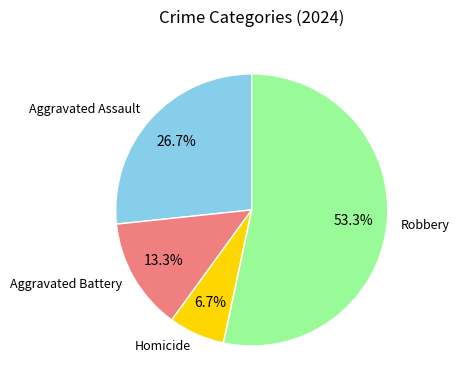

To the nearest percent, what is the difference between the Aggravated Battery and Robbery slice percentages?

40%